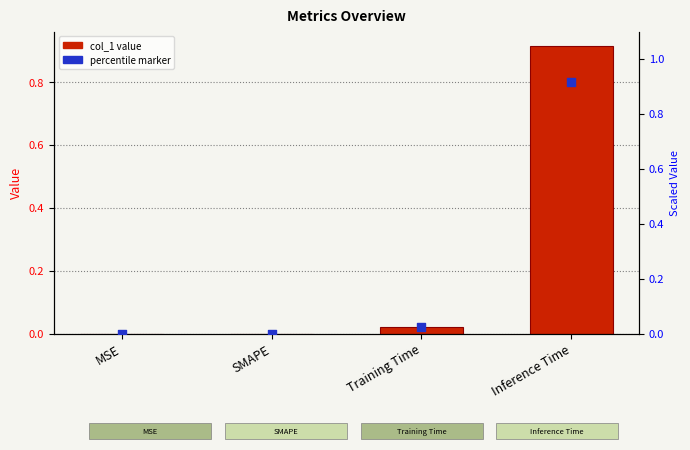

Is the value of col_1 value at MSE greater than the value of percentile marker at MSE?

No